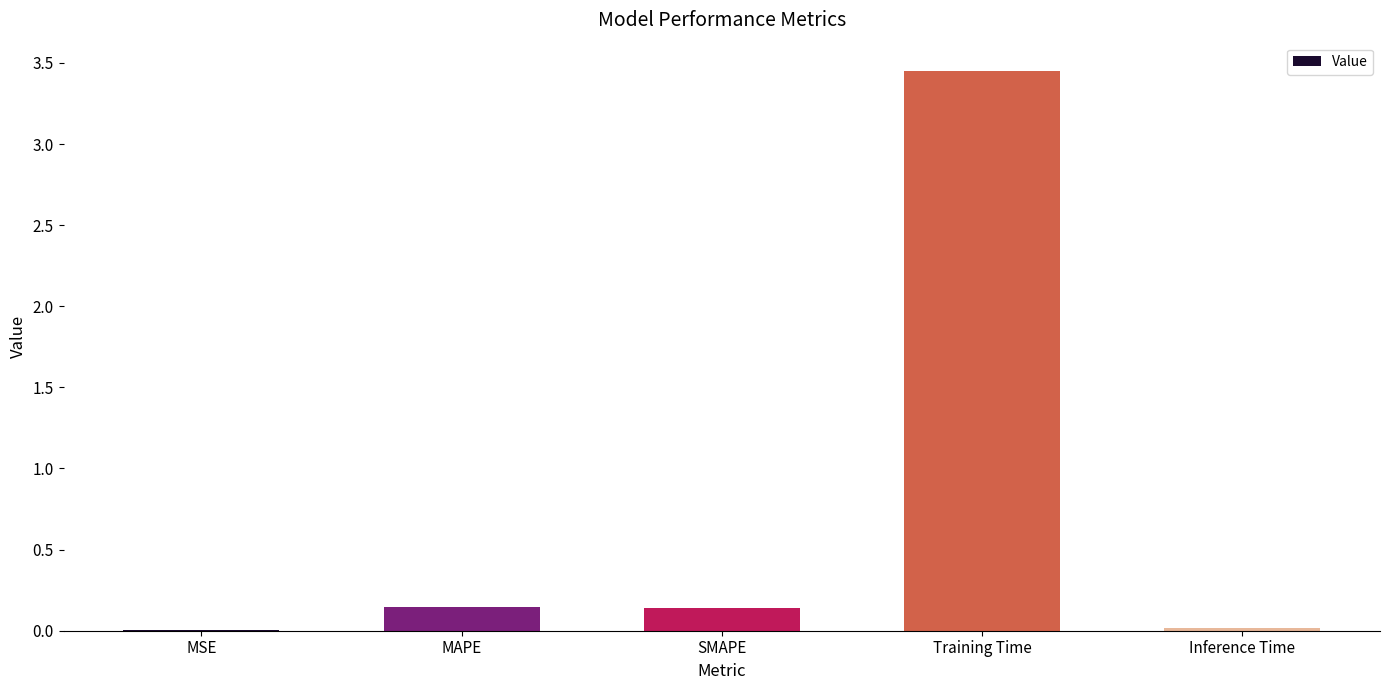

The chart shows a value of 0.0 at Inference Time. True or false?

True